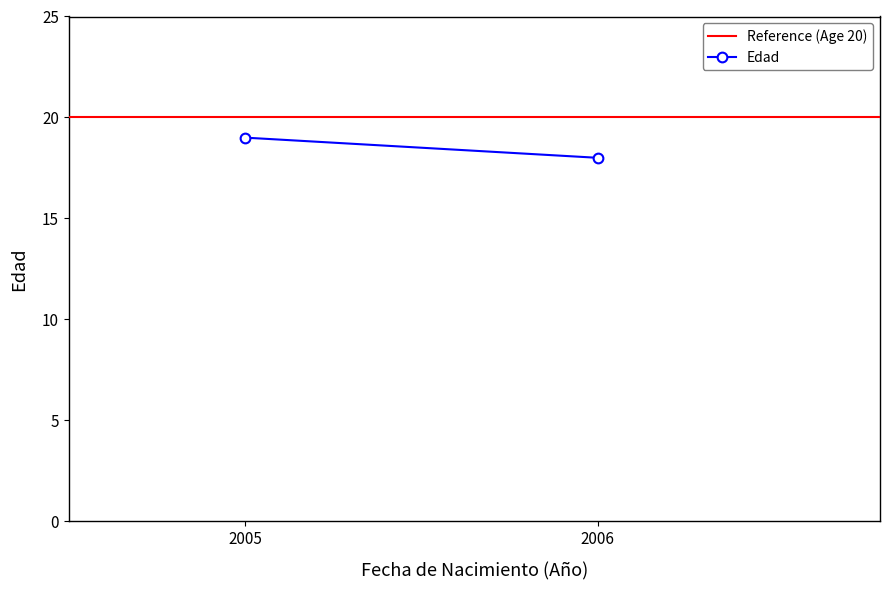

The value of Edad at 2006 is 24. True or false?

False